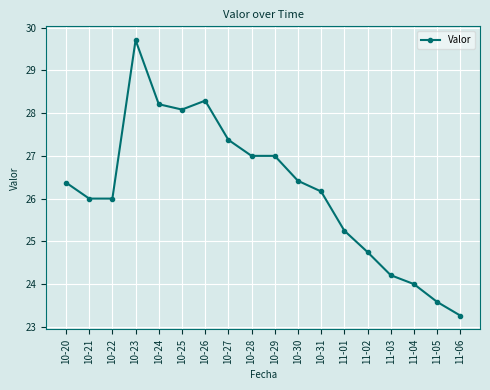

Read the value at 10-30.

26.4